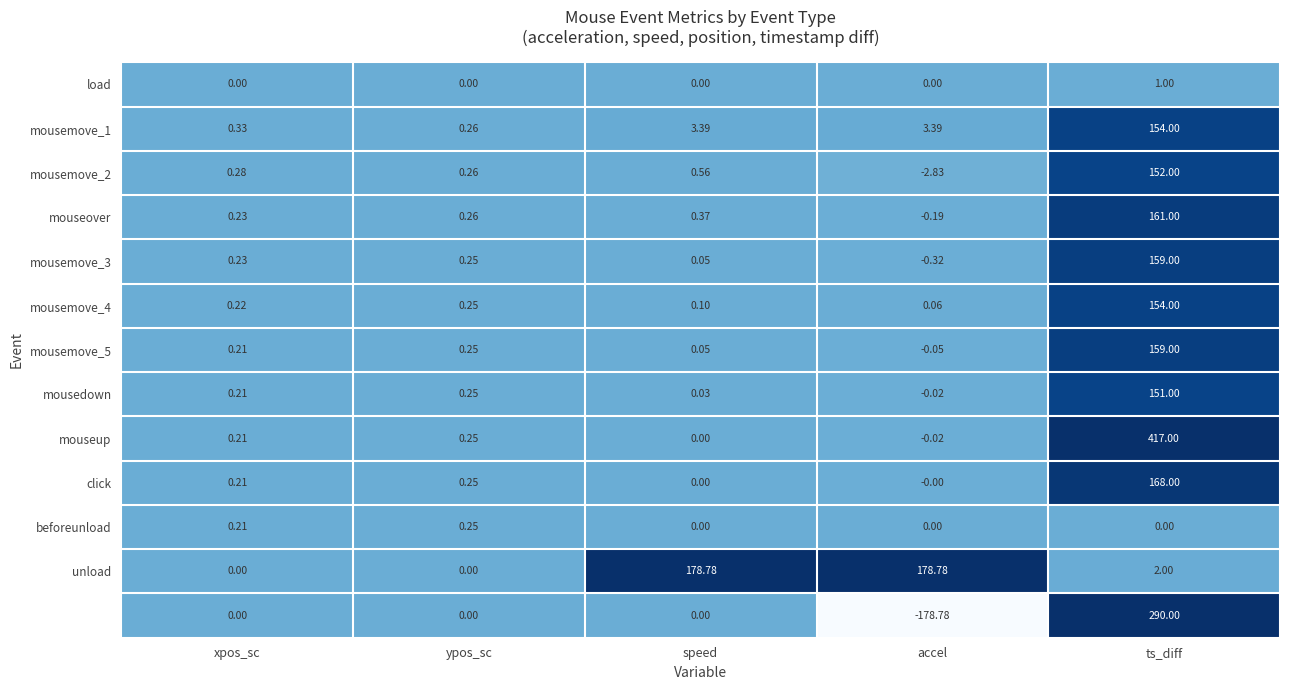

At which category is the sum across all series the highest?

ts_diff